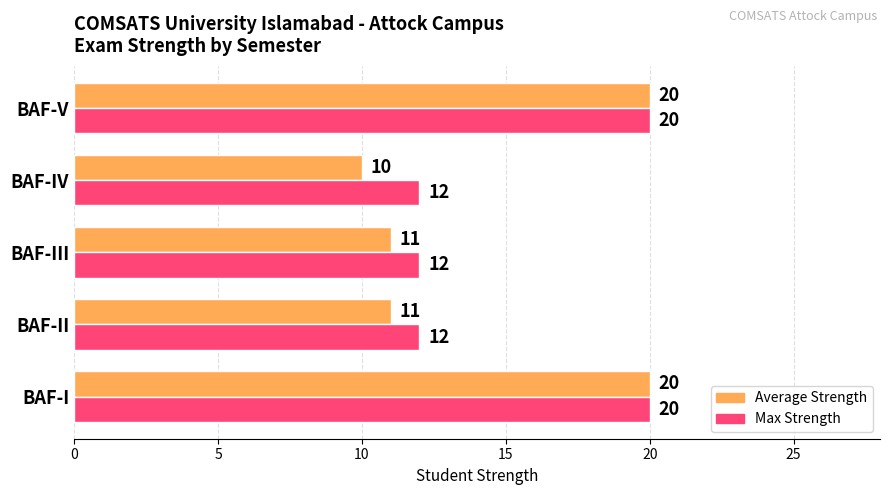

Which series has the widest spread of values?

Average Strength